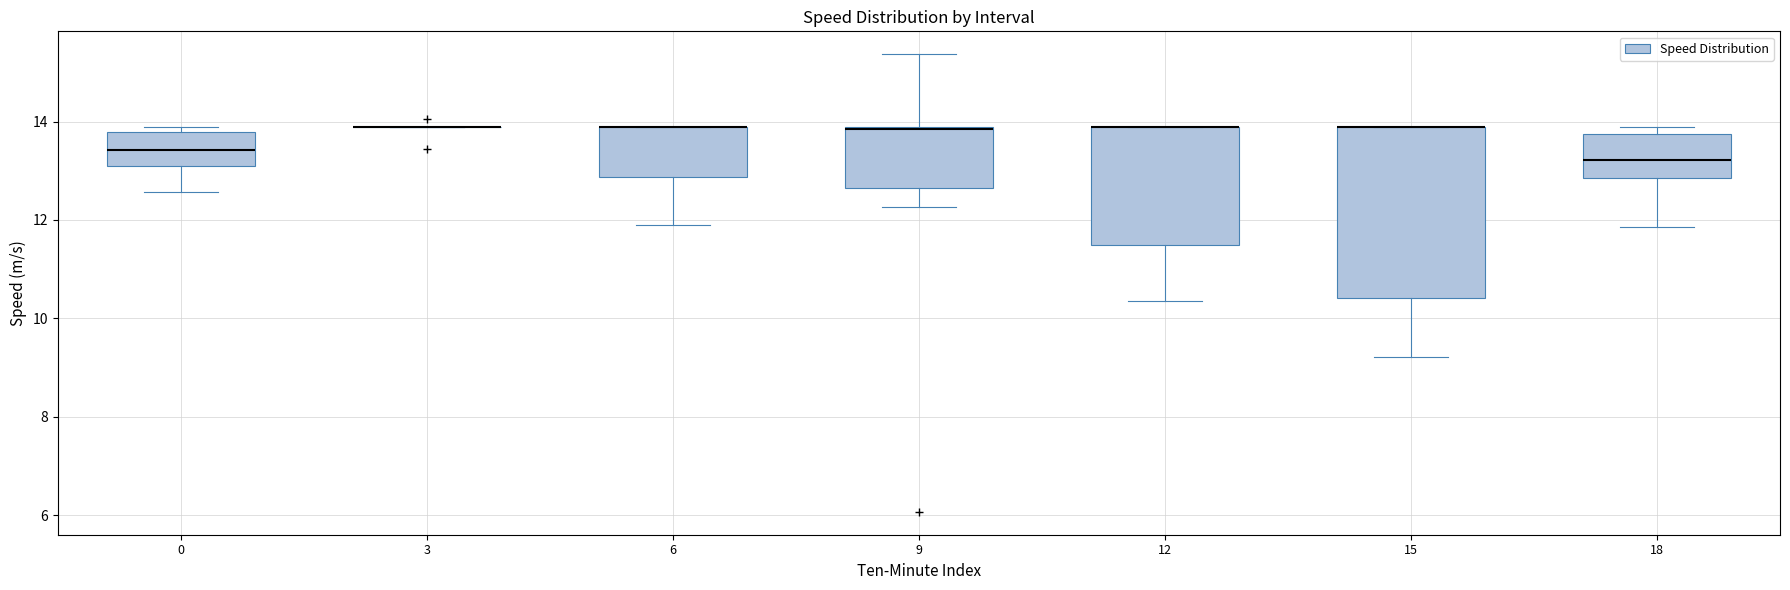

Where is the upper edge of the box at x = 18 on the y-axis? The values are not printed on the chart, so give them approximately, as read against the axis.

13.8